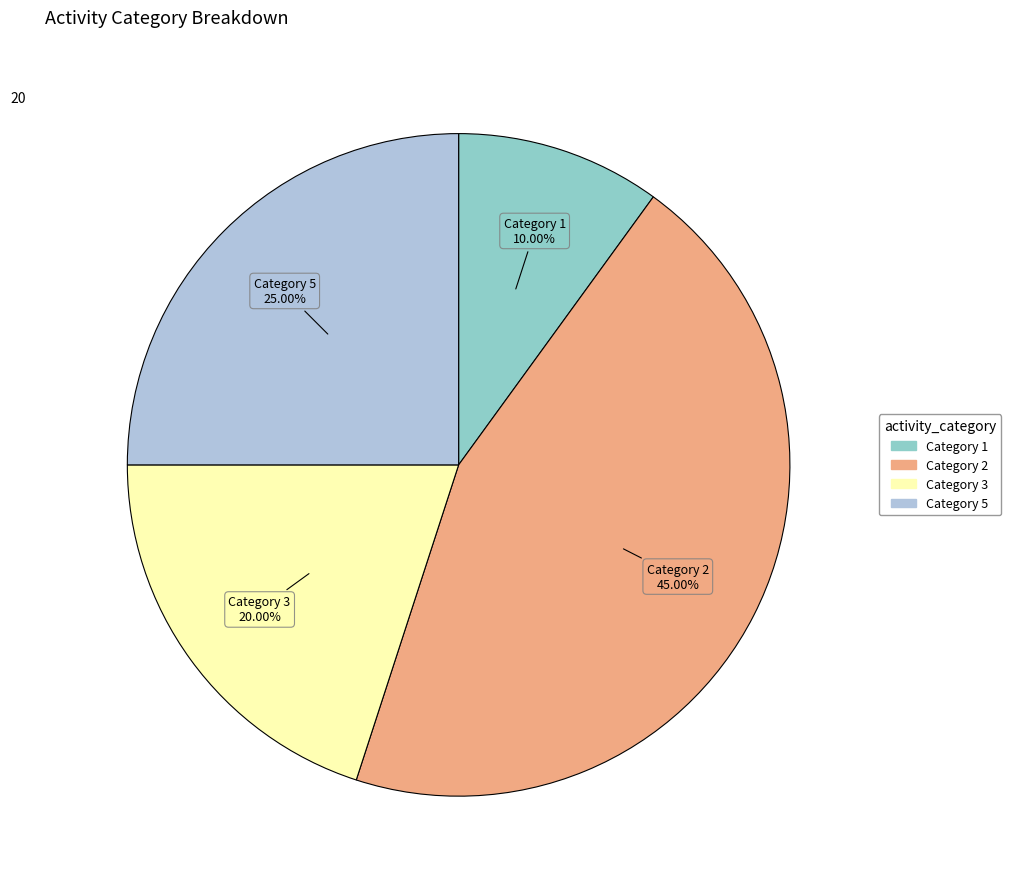

Rank the categories by value from highest to lowest.

Category 2, Category 5, Category 3, Category 1